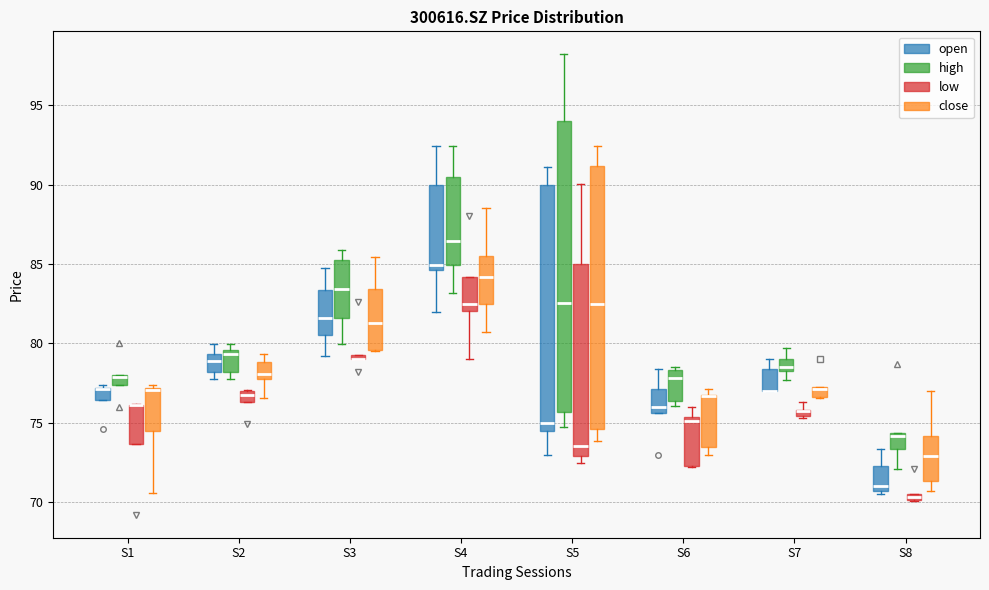

Which box is the tallest, from its lower edge to its upper edge?

S5 (high)